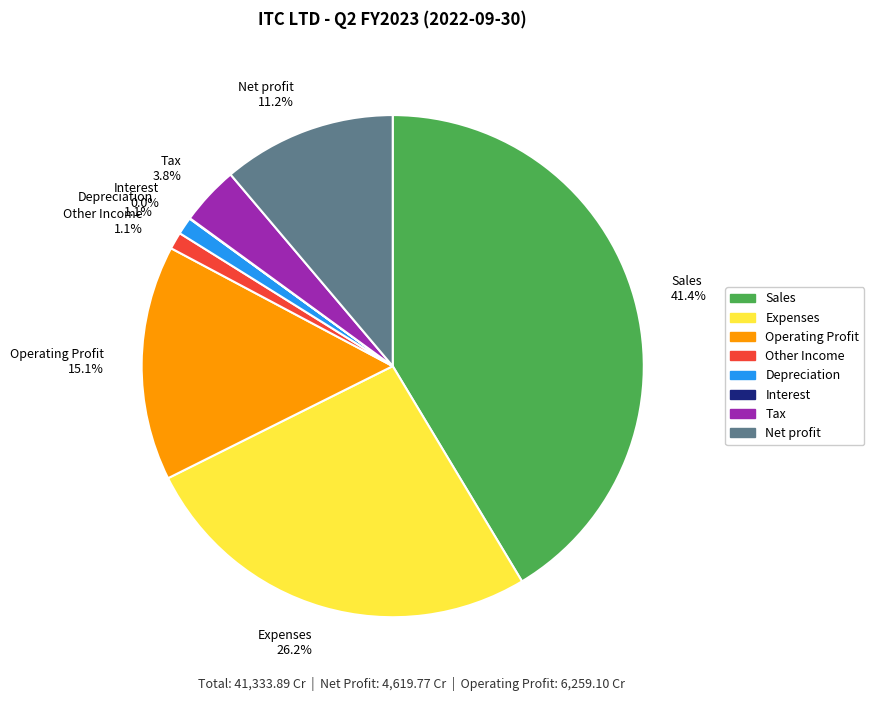

How much of the chart is everything except Sales?

58.6%